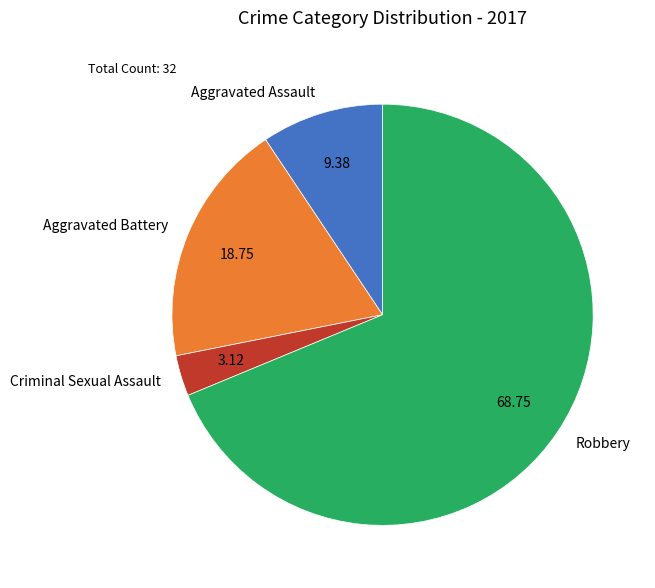

Which has a higher value, Aggravated Assault or Aggravated Battery?

Aggravated Battery